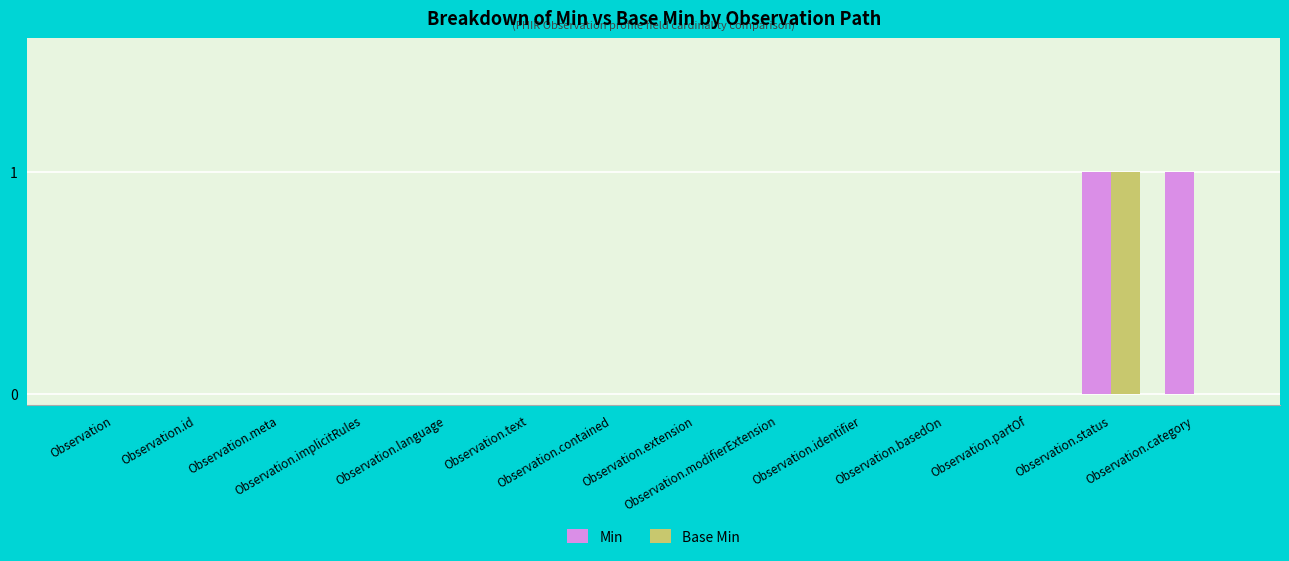

What is the greatest value displayed?

1